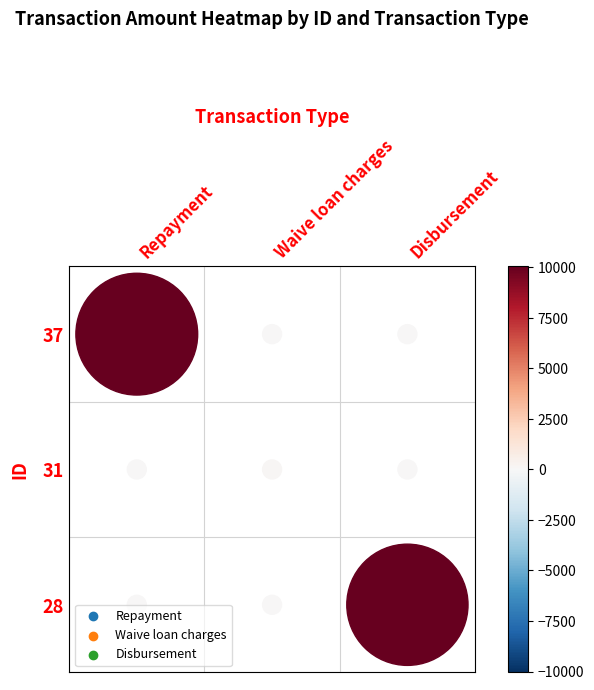

Which series changed the most between 37 and 31?

Repayment